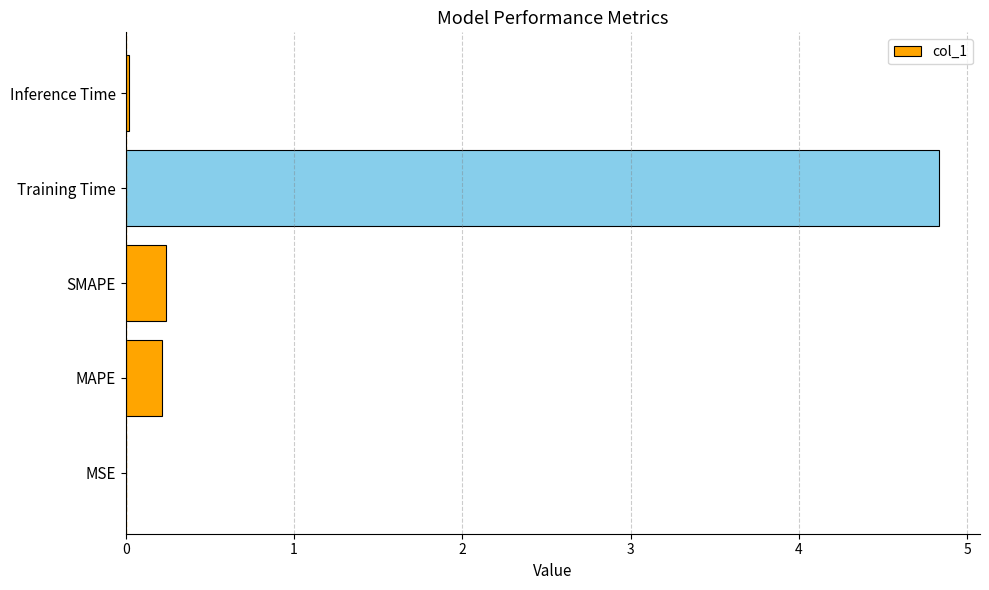

Which label corresponds to the largest value in the chart?

Training Time